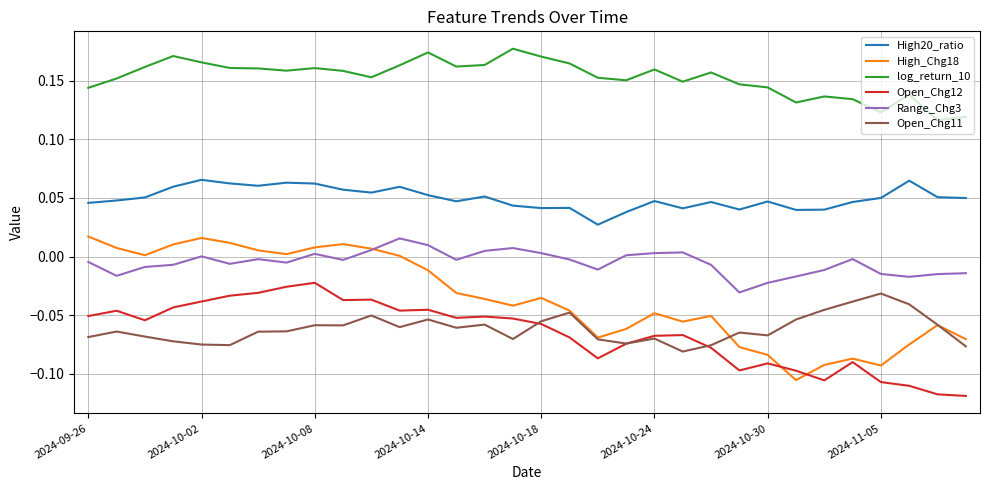

True or false: Range_Chg3 has more than 1 points higher than both neighbors.

True